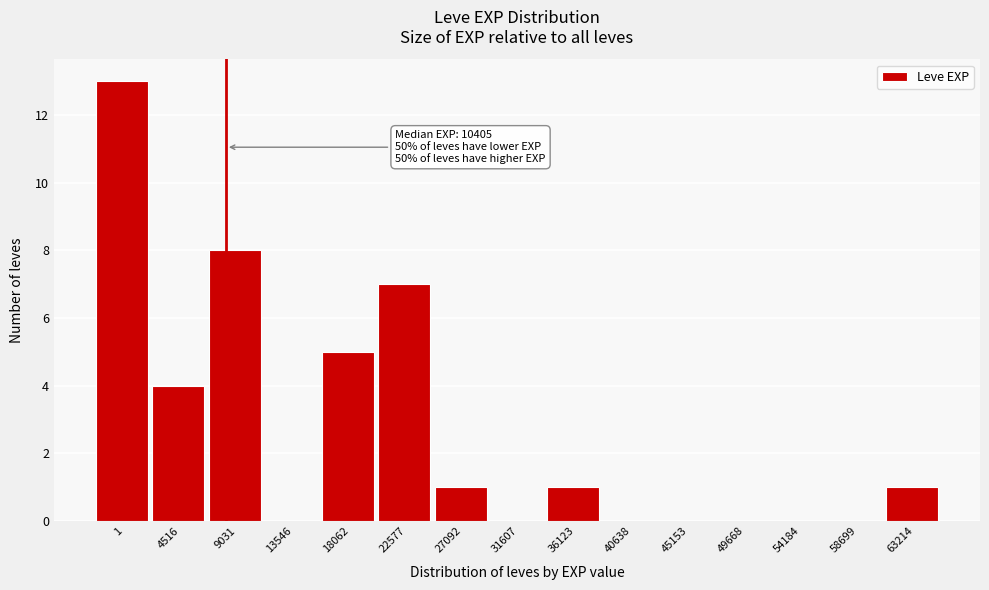

Reading left to right, list all the values displayed in this chart.

1=13	4516=4	9031=8	13546=0	18062=5	22577=7	27092=1	31607=0	36123=1	40638=0	45153=0	49668=0	54184=0	58699=0	63214=1